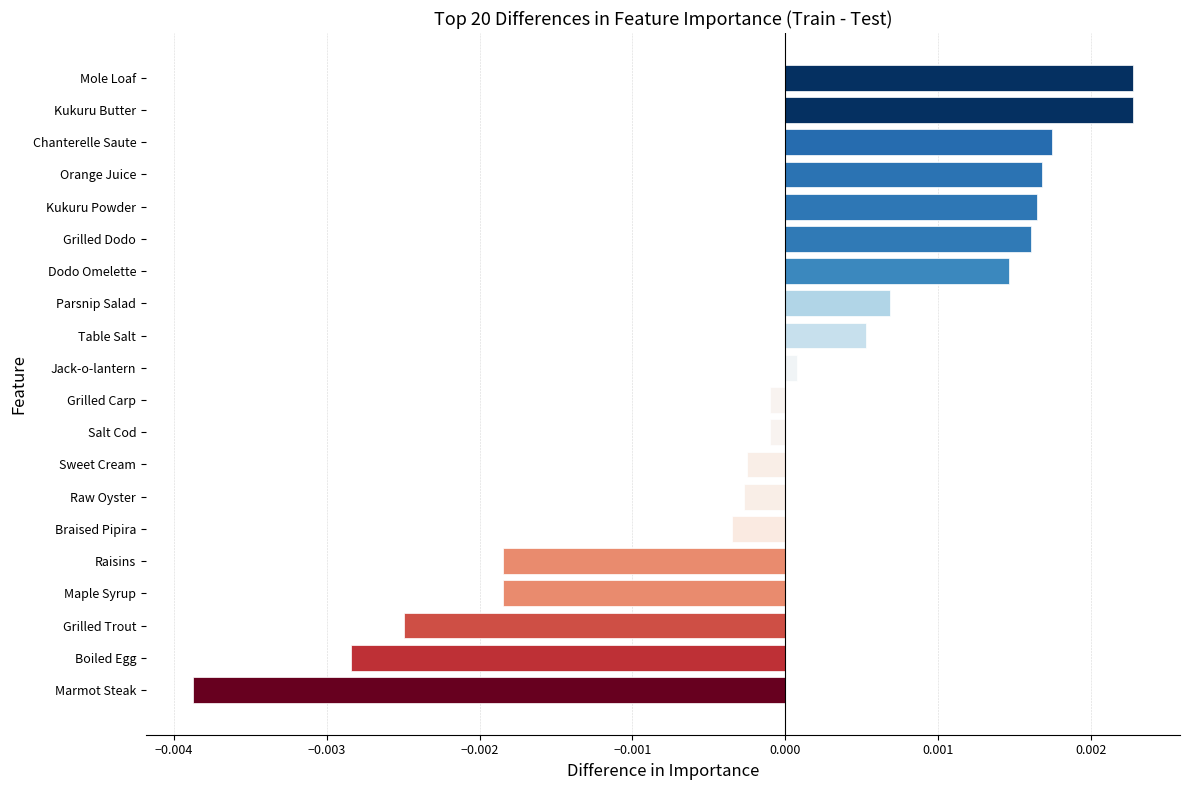

How many values are below zero?

10